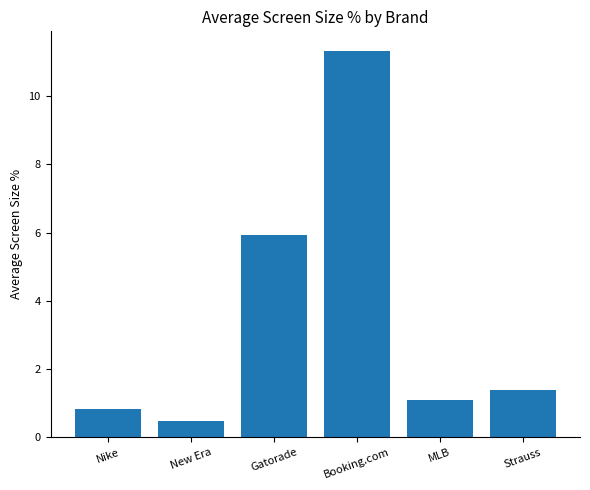

Where does the data first go above 1?

Gatorade